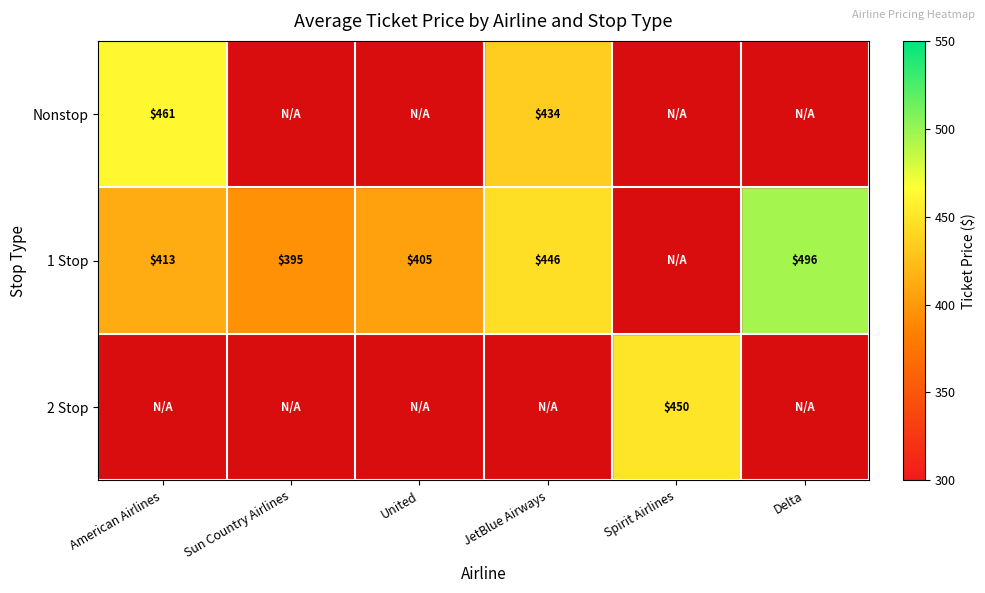

What is the greatest value displayed?

495.8